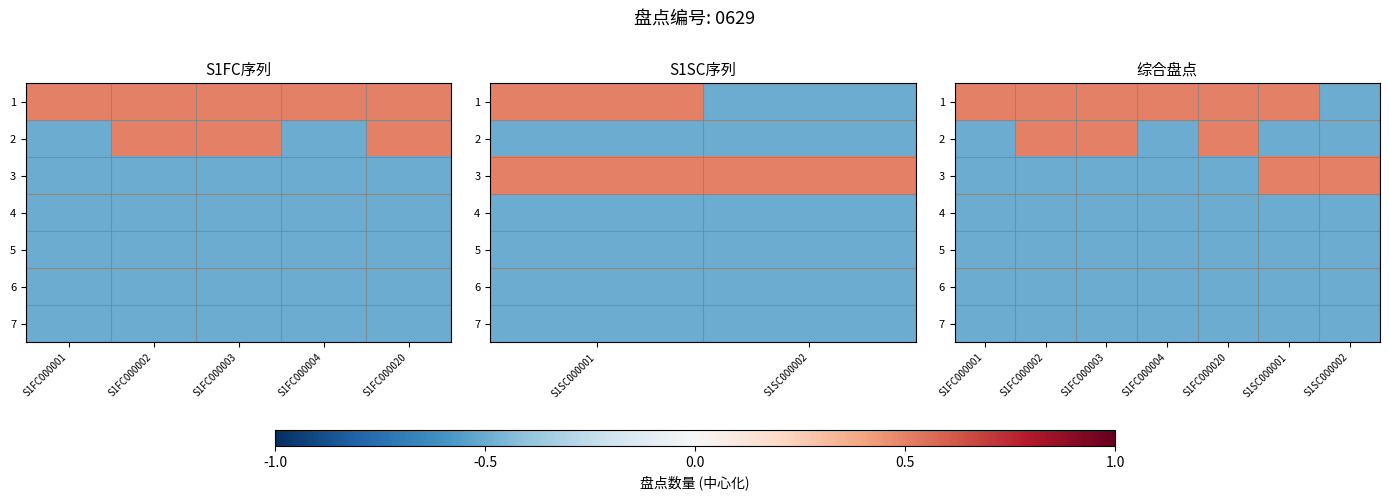

What is the difference between the second highest and minimum values in the 3 series?

1.0